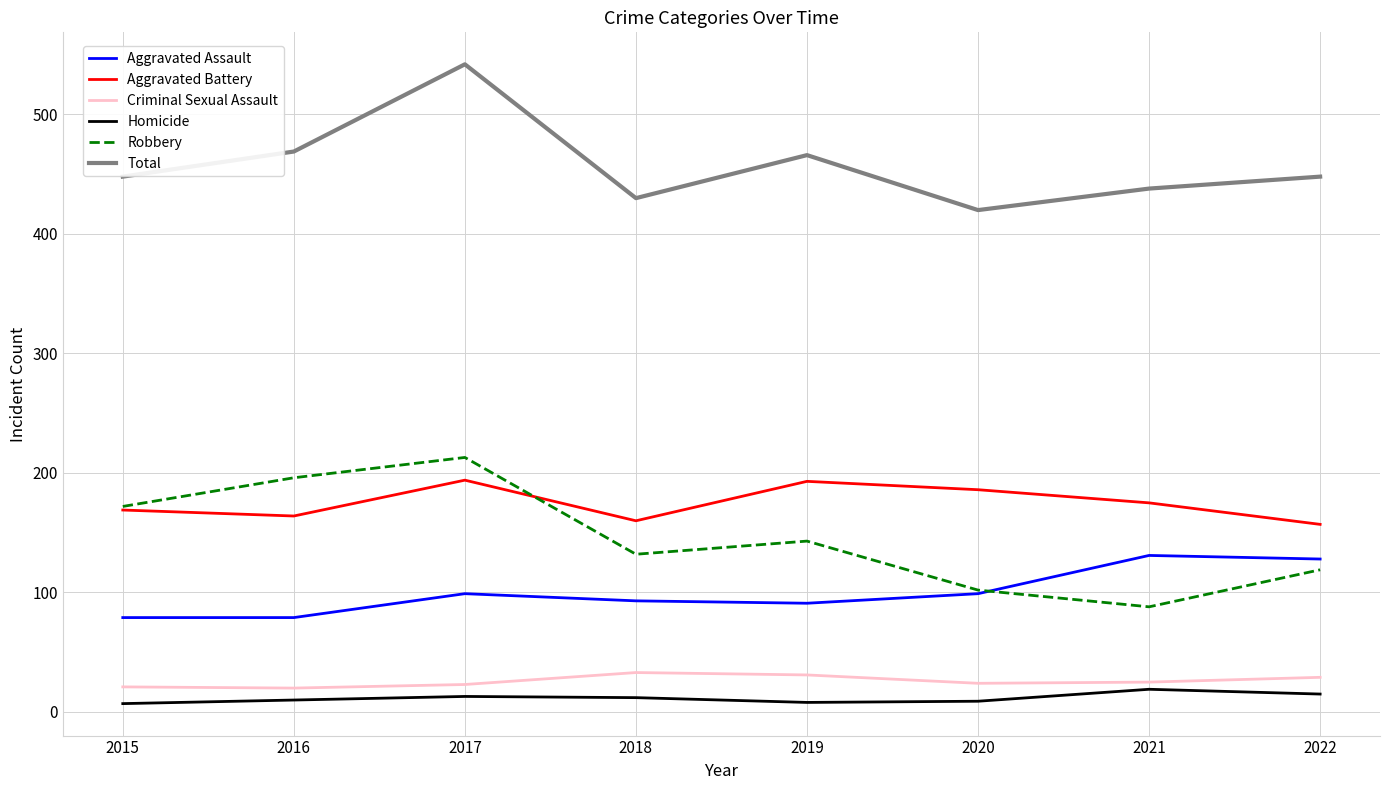

The value of Aggravated Assault at 2016 is 140. True or false?

False